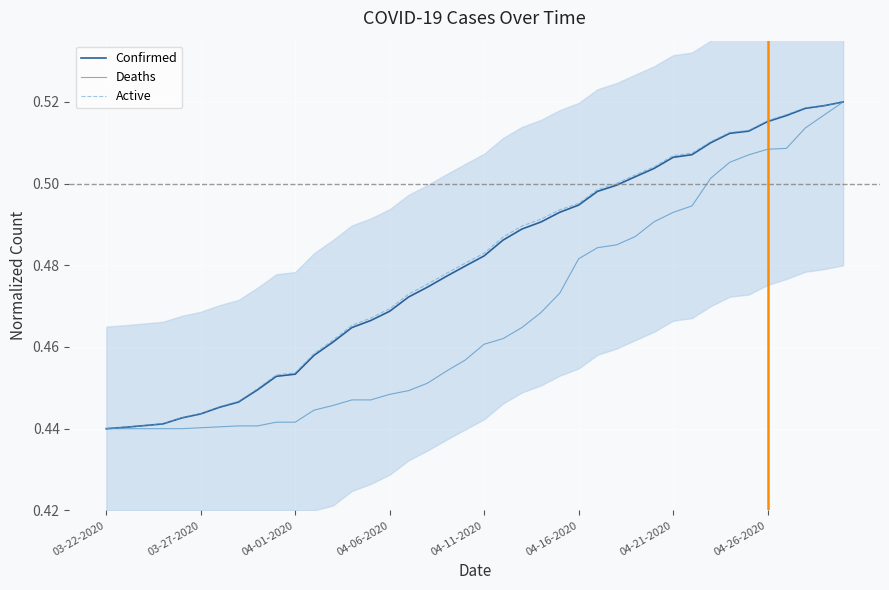

What is the minimum value for Confirmed?

0.4